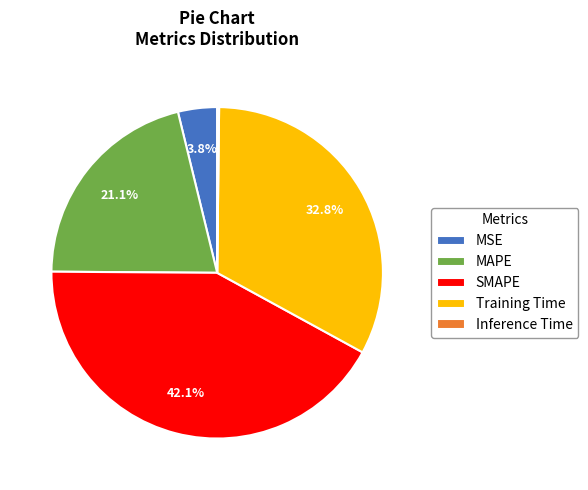

What percentage is NOT represented by MSE?

96.2%